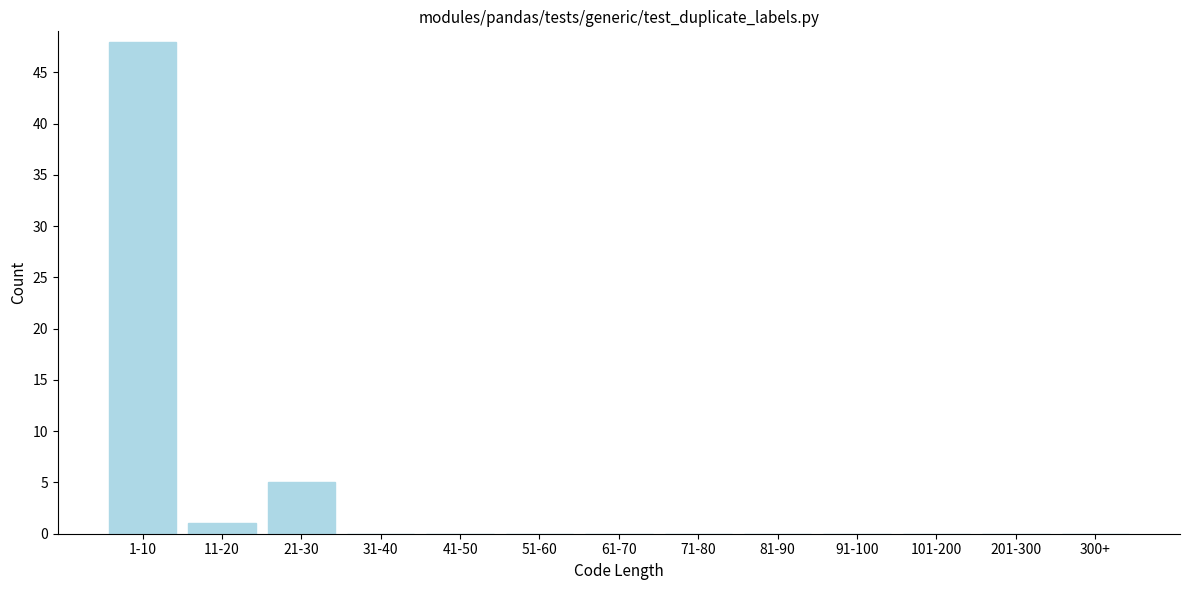

Reading left to right, extract all data points from this chart.

1-10=48	11-20=1	21-30=5	31-40=0	41-50=0	51-60=0	61-70=0	71-80=0	81-90=0	91-100=0	101-200=0	201-300=0	300+=0